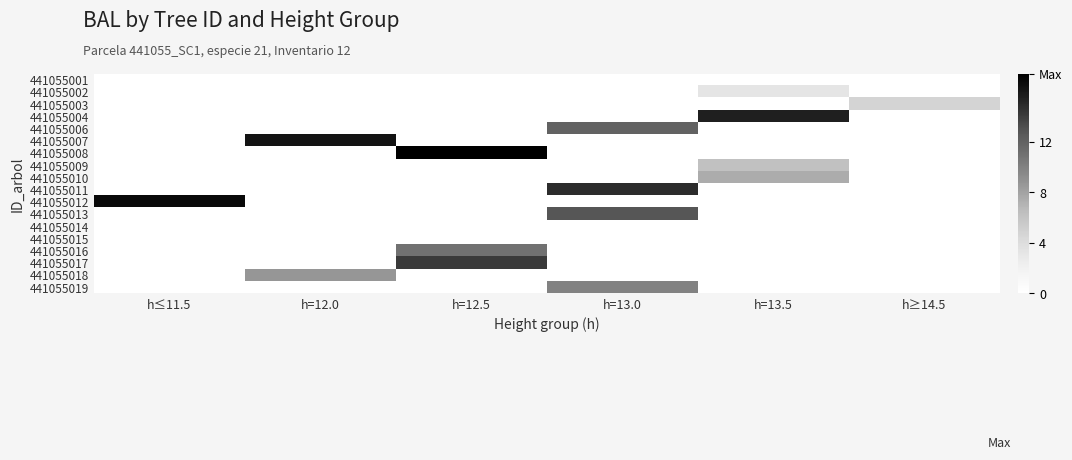

Reading left to right, extract all data points from this chart.

441055001: h≤11.5=0.0	h=12.0=0.0	h=12.5=0.0	h=13.0=0.0	h=13.5=0.0	h≥14.5=0.0
441055002: h≤11.5=0.0	h=12.0=0.0	h=12.5=0.0	h=13.0=0.0	h=13.5=3.2	h≥14.5=0.0
441055003: h≤11.5=0.0	h=12.0=0.0	h=12.5=0.0	h=13.0=0.0	h=13.5=0.0	h≥14.5=4.7
441055004: h≤11.5=0.0	h=12.0=0.0	h=12.5=0.0	h=13.0=0.0	h=13.5=15.5	h≥14.5=0.0
441055006: h≤11.5=0.0	h=12.0=0.0	h=12.5=0.0	h=13.0=11.9	h=13.5=0.0	h≥14.5=0.0
441055007: h≤11.5=0.0	h=12.0=16.2	h=12.5=0.0	h=13.0=0.0	h=13.5=0.0	h≥14.5=0.0
441055008: h≤11.5=0.0	h=12.0=0.0	h=12.5=17.4	h=13.0=0.0	h=13.5=0.0	h≥14.5=0.0
441055009: h≤11.5=0.0	h=12.0=0.0	h=12.5=0.0	h=13.0=0.0	h=13.5=6.2	h≥14.5=0.0
441055010: h≤11.5=0.0	h=12.0=0.0	h=12.5=0.0	h=13.0=0.0	h=13.5=7.5	h≥14.5=0.0
441055011: h≤11.5=0.0	h=12.0=0.0	h=12.5=0.0	h=13.0=14.9	h=13.5=0.0	h≥14.5=0.0
441055012: h≤11.5=16.8	h=12.0=0.0	h=12.5=0.0	h=13.0=0.0	h=13.5=0.0	h≥14.5=0.0
441055013: h≤11.5=0.0	h=12.0=0.0	h=12.5=0.0	h=13.0=12.7	h=13.5=0.0	h≥14.5=0.0
441055014: h≤11.5=0.0	h=12.0=0.0	h=12.5=0.0	h=13.0=0.0	h=13.5=0.0	h≥14.5=0.0
441055015: h≤11.5=0.0	h=12.0=0.0	h=12.5=0.0	h=13.0=0.0	h=13.5=0.0	h≥14.5=0.0
441055016: h≤11.5=0.0	h=12.0=0.0	h=12.5=11.0	h=13.0=0.0	h=13.5=0.0	h≥14.5=0.0
441055017: h≤11.5=0.0	h=12.0=0.0	h=12.5=14.2	h=13.0=0.0	h=13.5=0.0	h≥14.5=0.0
441055018: h≤11.5=0.0	h=12.0=8.7	h=12.5=0.0	h=13.0=0.0	h=13.5=0.0	h≥14.5=0.0
441055019: h≤11.5=0.0	h=12.0=0.0	h=12.5=0.0	h=13.0=9.9	h=13.5=0.0	h≥14.5=0.0